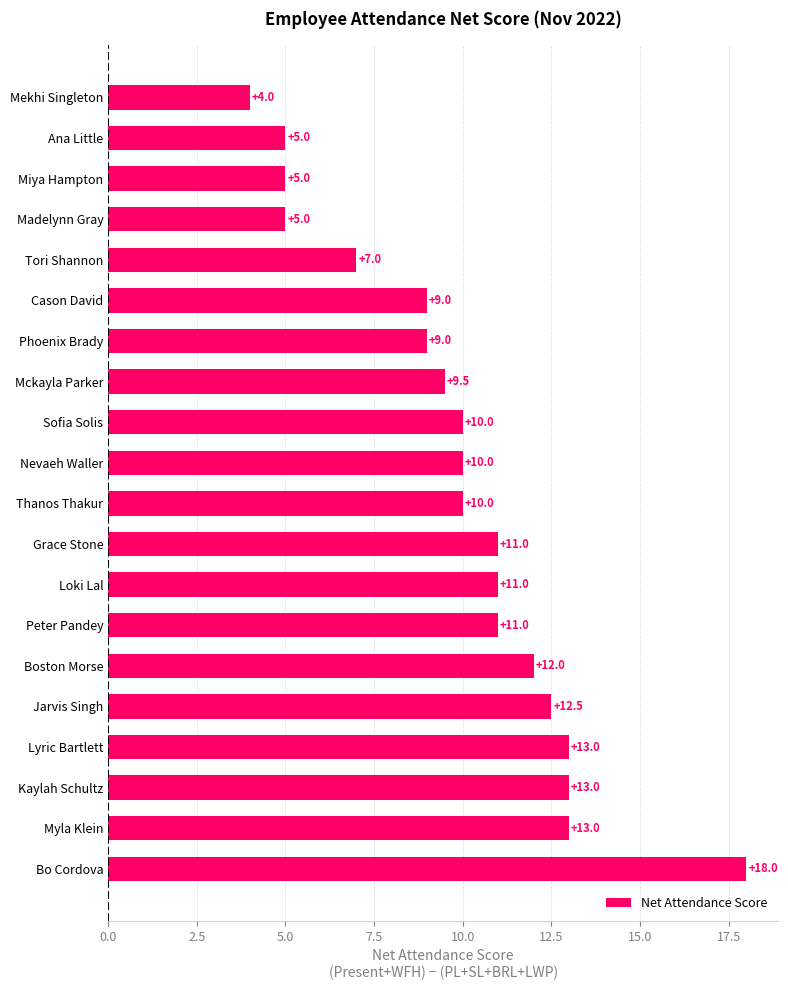

What is the smallest value displayed?

4.0